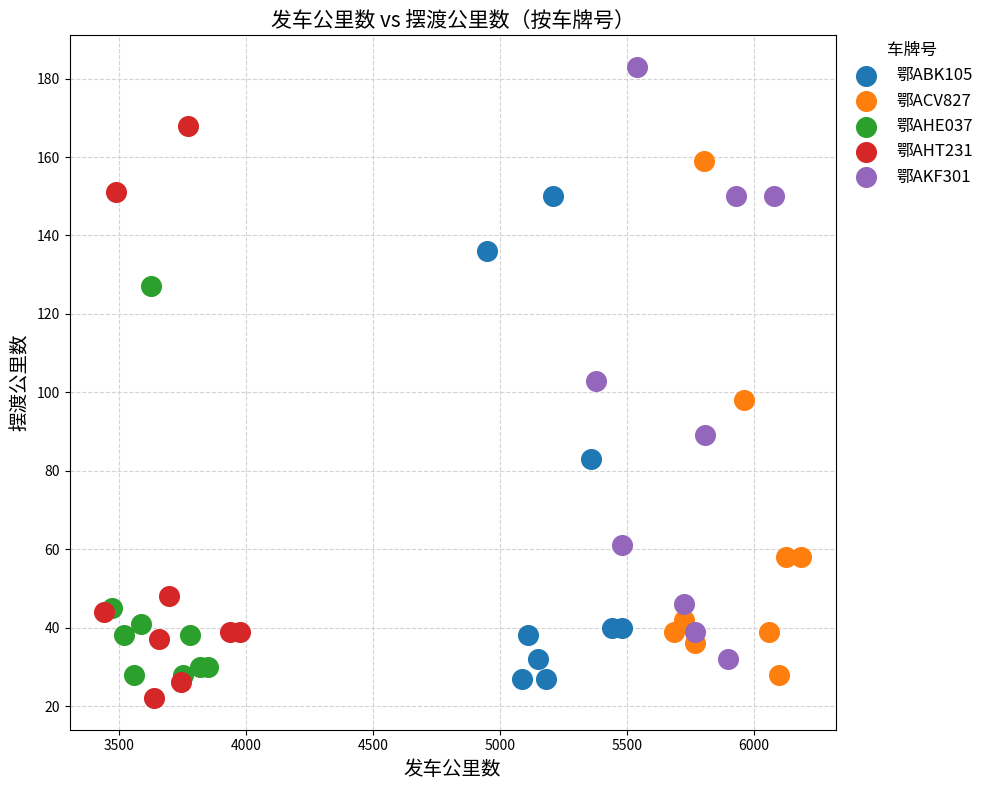

Which series contains the highest Y value?

鄂AKF301